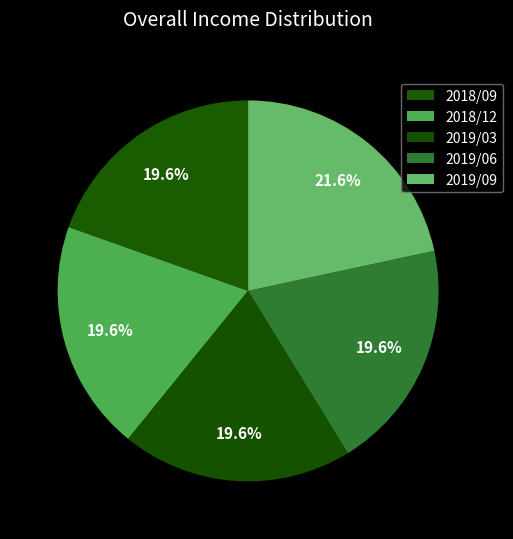

What is the largest slice in the pie chart?

2019/09